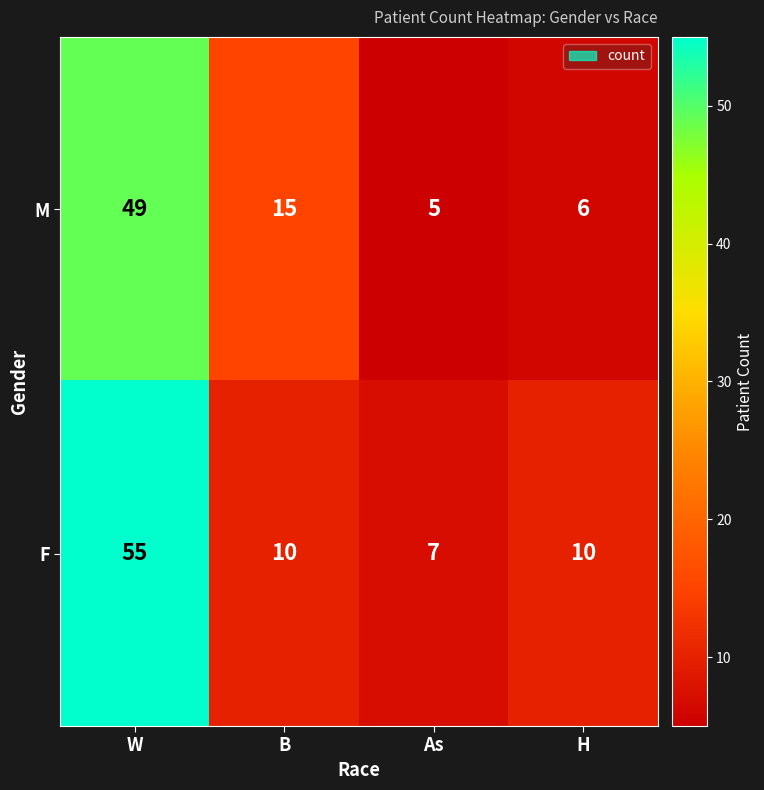

Reading left to right, extract all data points from this chart.

M: 49	15	5	6
F: 55	10	7	10